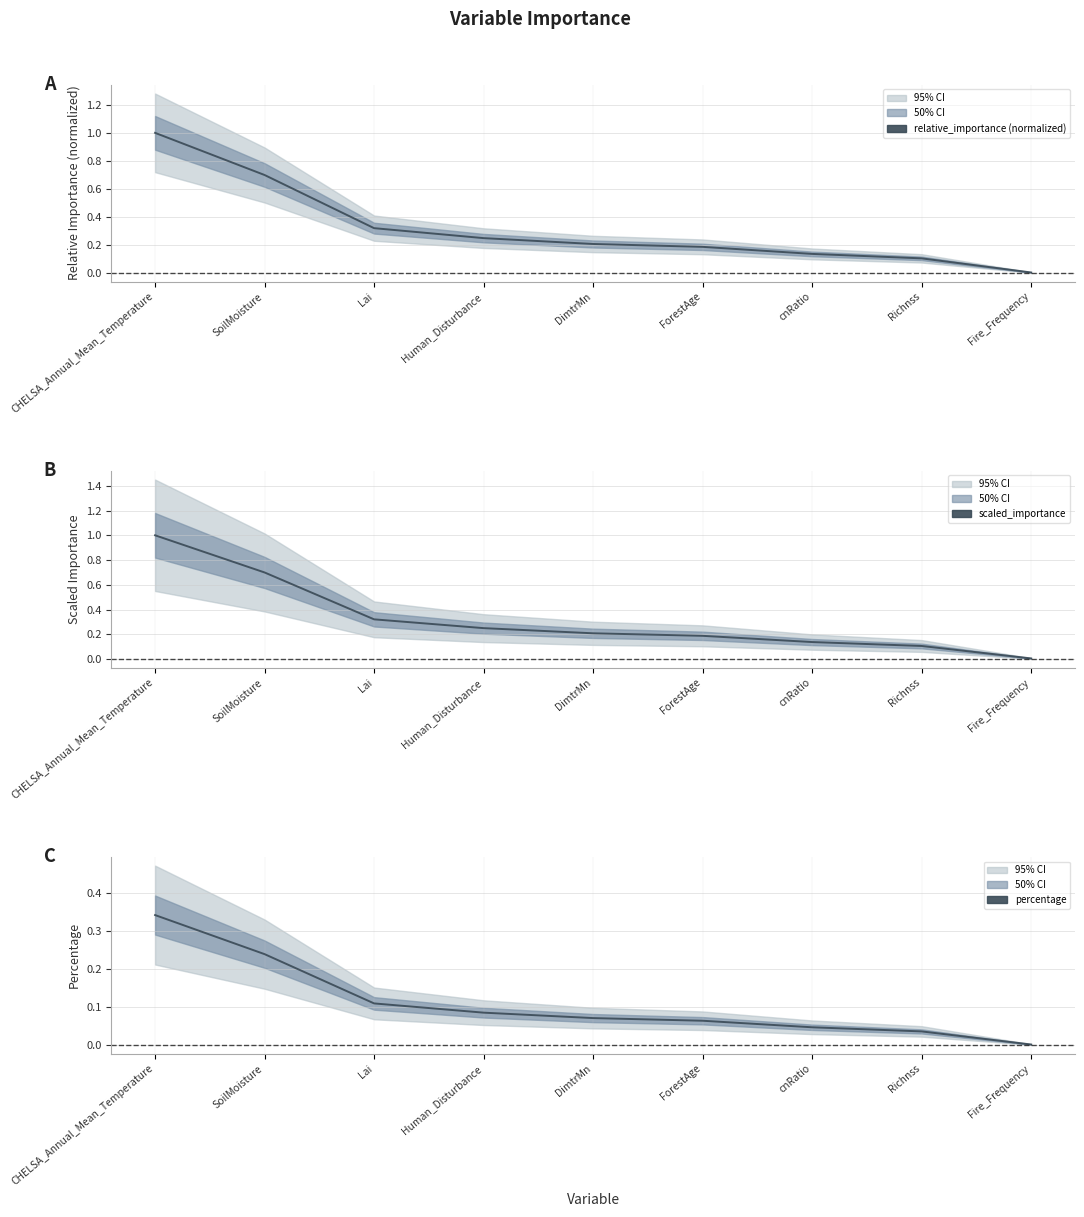

Which series has the largest total across all categories?

relative_importance (normalized)